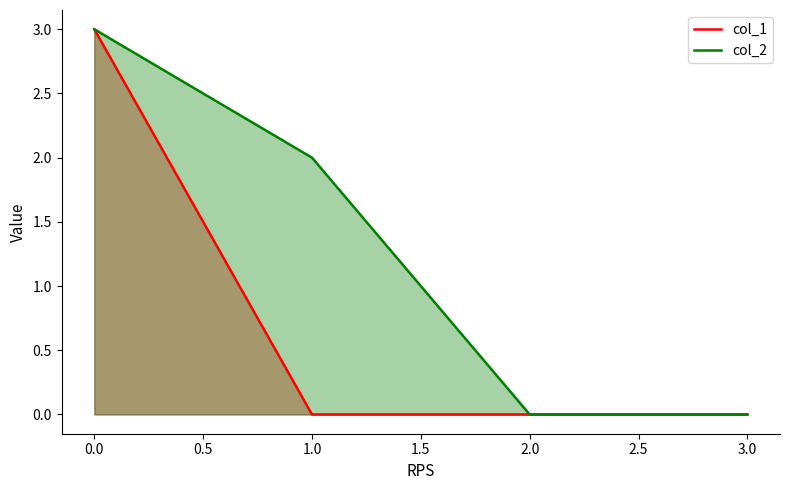

Reading left to right, what are all the values shown in this chart?

col_1: 3	0	0	0
col_2: 3	2	0	0